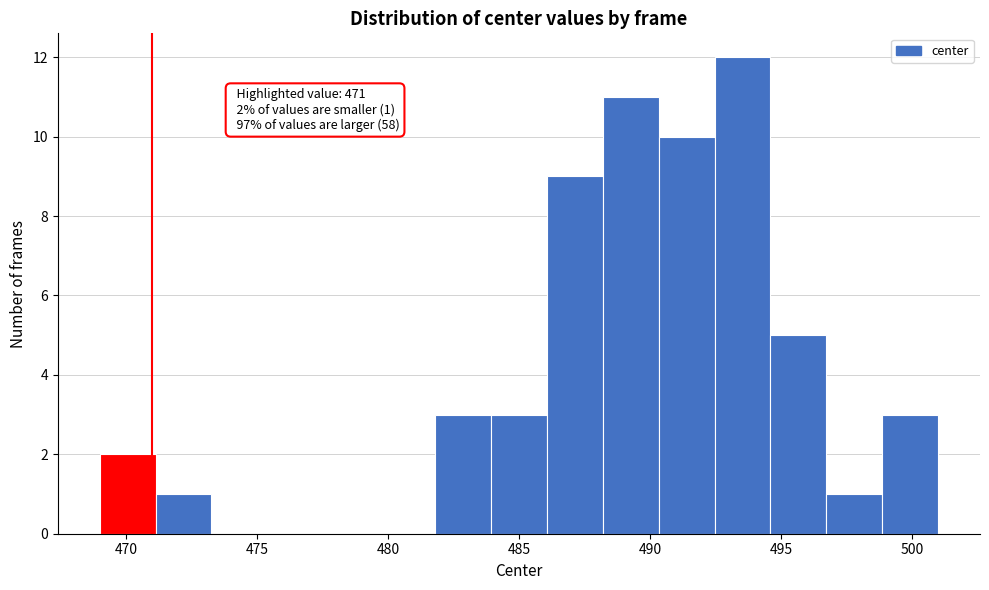

Over which range of the x-axis is the bar tallest?

492.5 to 494.5